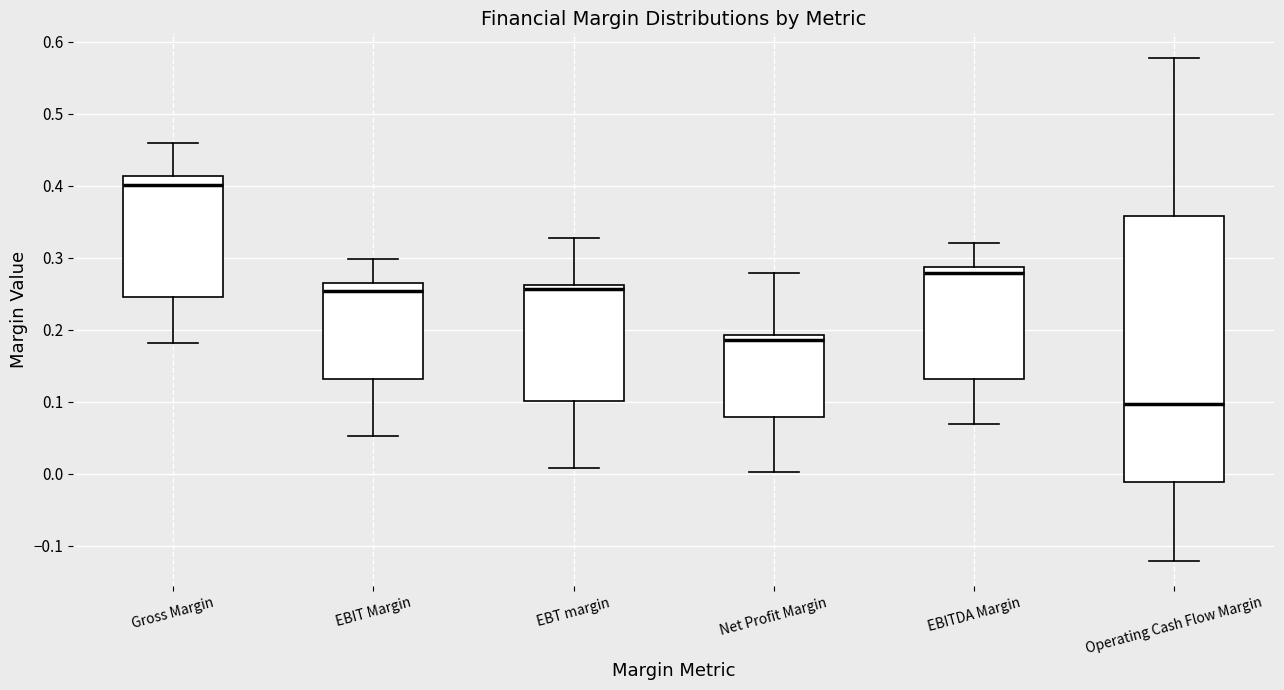

Reading left to right, read every box against the y-axis: the position of its median line, the range the box covers, and the ends of its whiskers. The values are not printed on the chart, so give them approximately, as read against the axis.

Gross Margin: median 0.40, box 0.25 to 0.41, whiskers 0.18 to 0.46
EBIT Margin: median 0.25, box 0.13 to 0.26, whiskers 0.05 to 0.30
EBT margin: median 0.26 (just below the box's upper edge), box 0.10 to 0.26, whiskers 0.01 to 0.33
Net Profit Margin: median 0.19 (just below the box's upper edge), box 0.08 to 0.19, whiskers 0.00 to 0.28
EBITDA Margin: median 0.28, box 0.13 to 0.29, whiskers 0.07 to 0.32
Operating Cash Flow Margin: median 0.10, box -0.01 to 0.36, whiskers -0.12 to 0.58